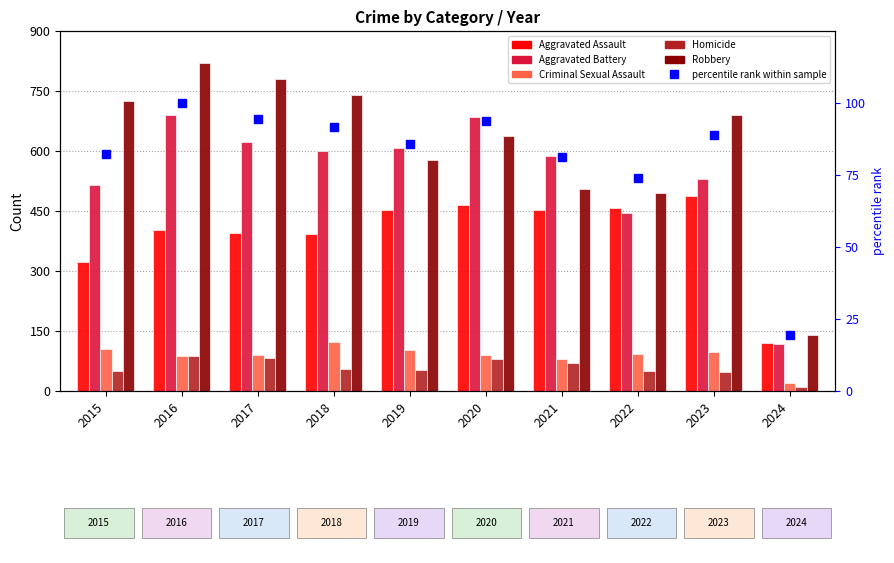

What are all the series names shown in the legend?

Aggravated Assault, Aggravated Battery, Criminal Sexual Assault, Homicide, Robbery, percentile rank within sample